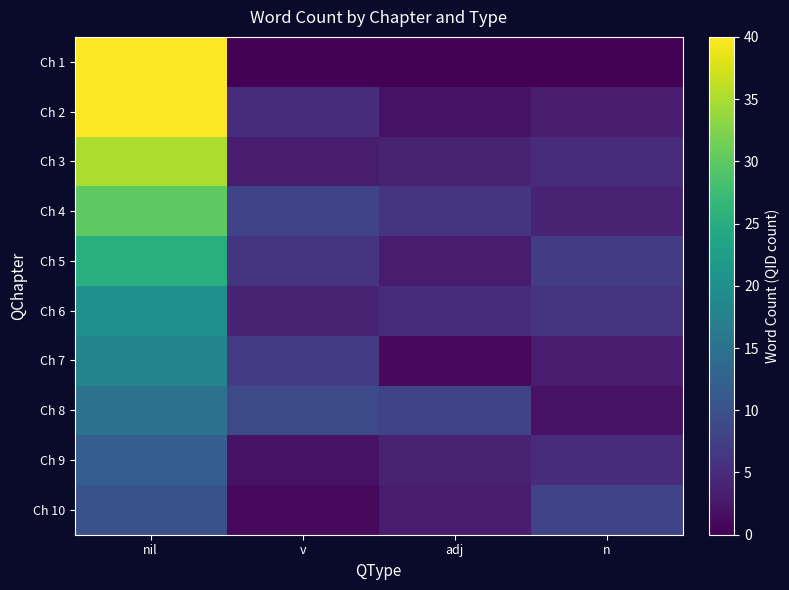

Which series changed the most between nil and adj?

Ch 1